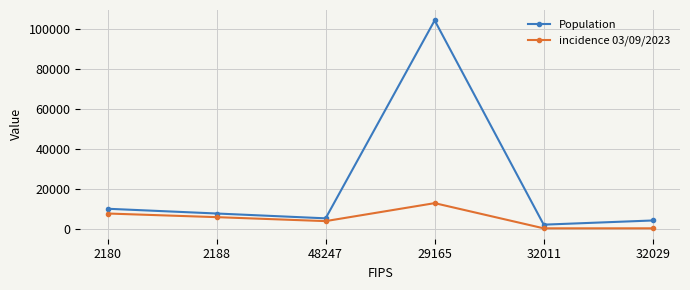

How many data points does each series have?

6